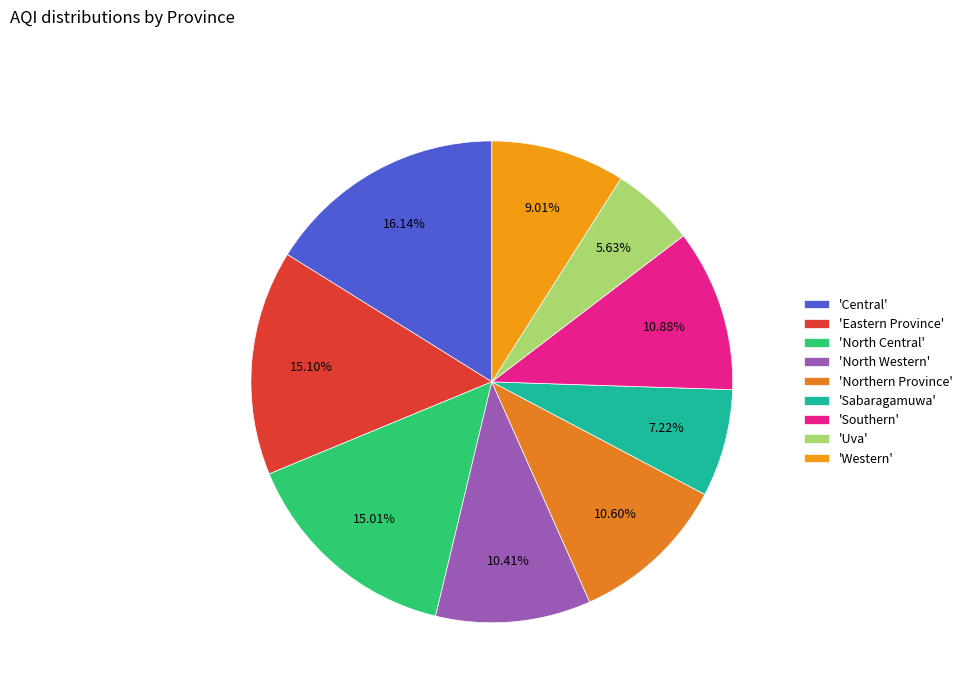

Count the number of slices in the pie.

9